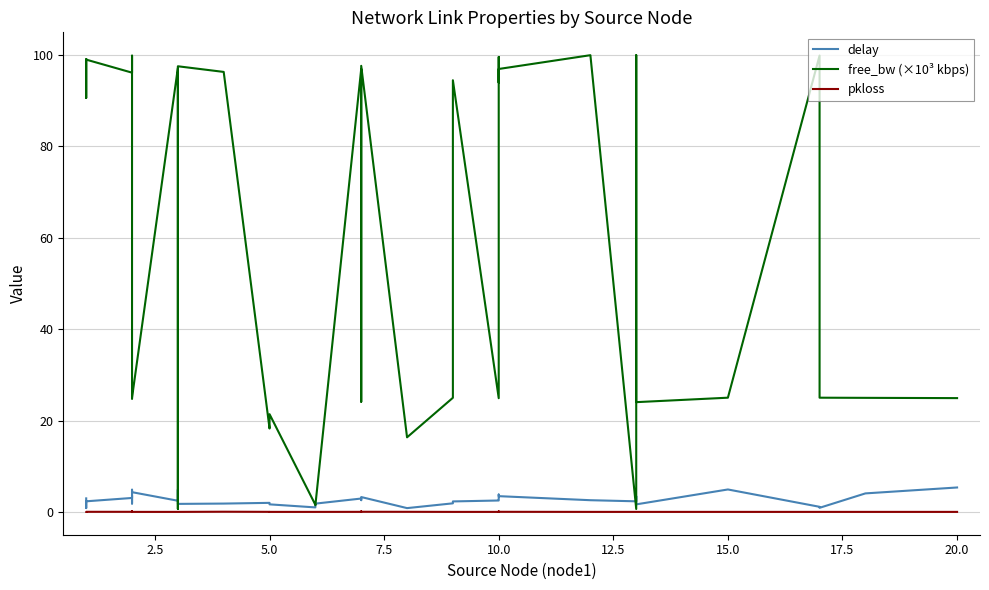

What is the maximum value shown in the chart?

100.0